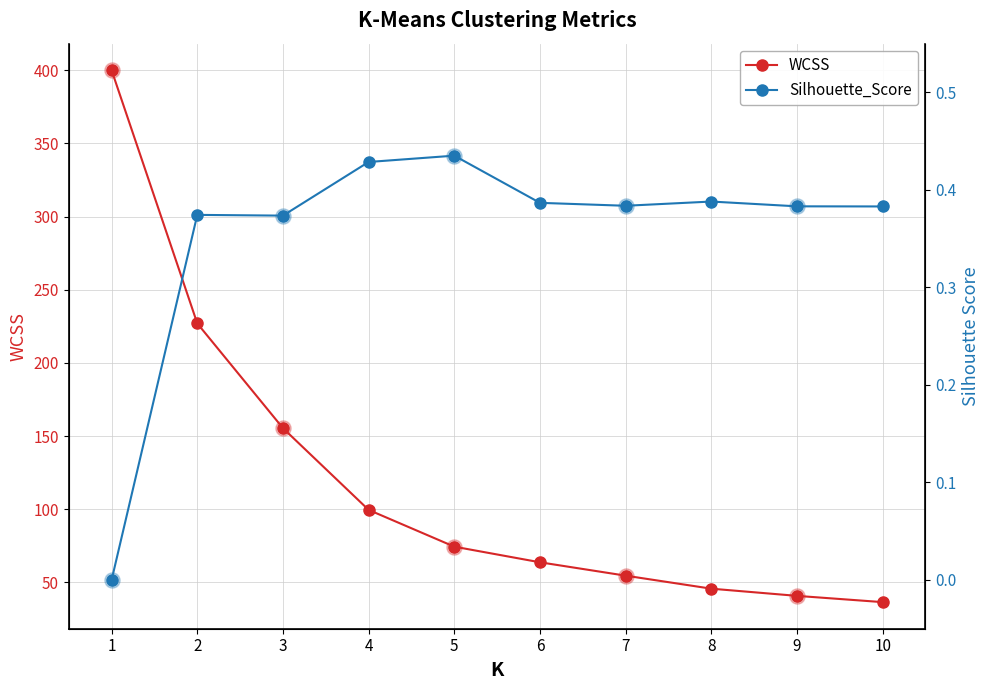

Which series reaches the minimum Y coordinate?

Silhouette_Score